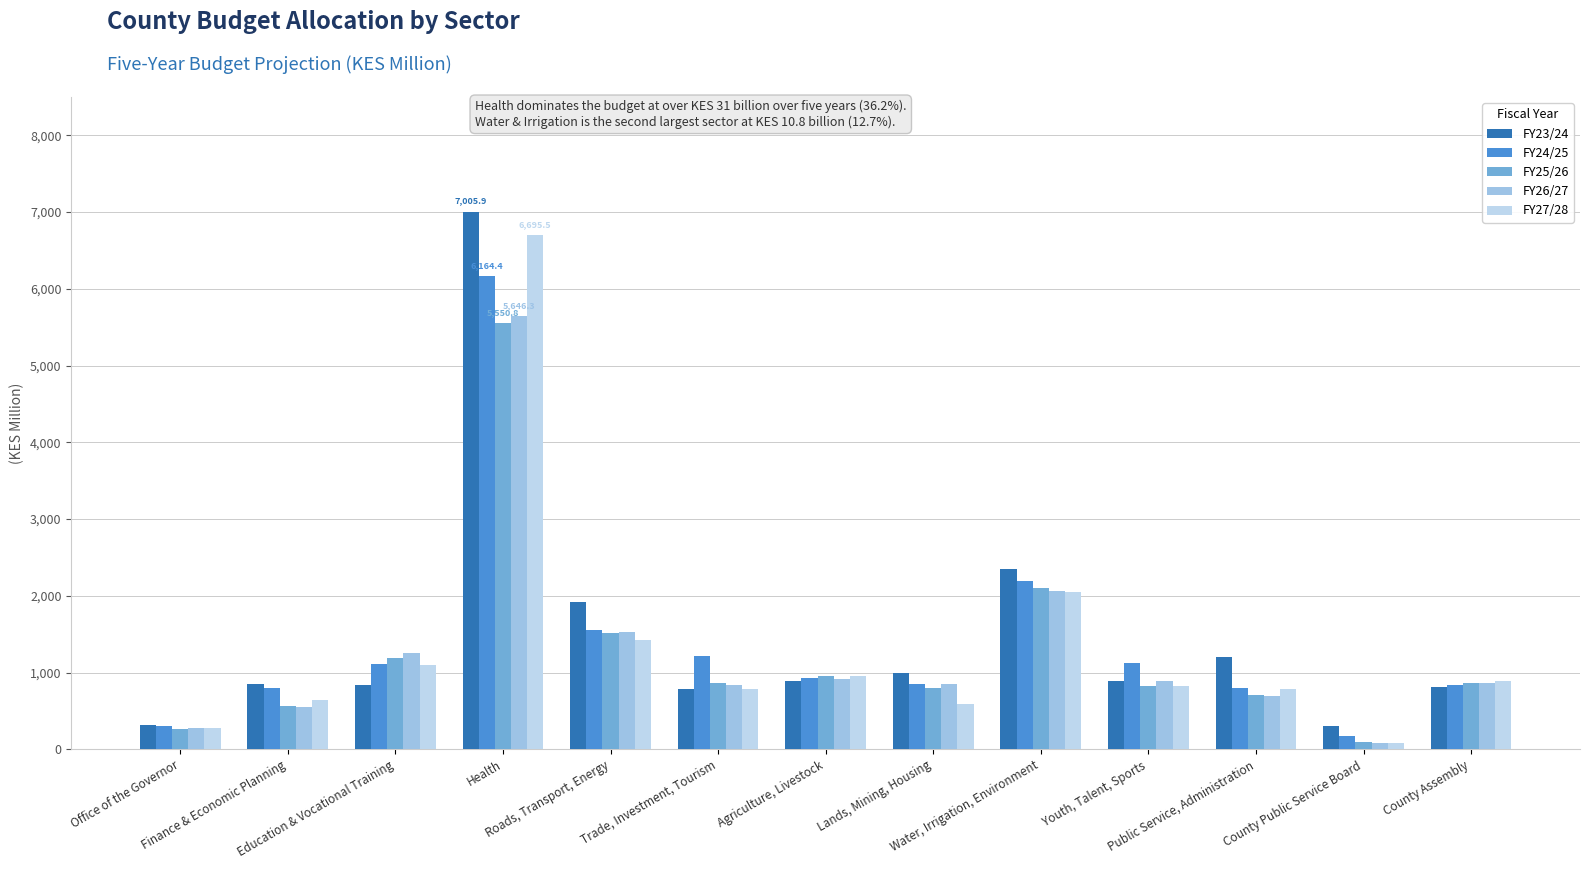

Does the chart contain stacked bars?

No